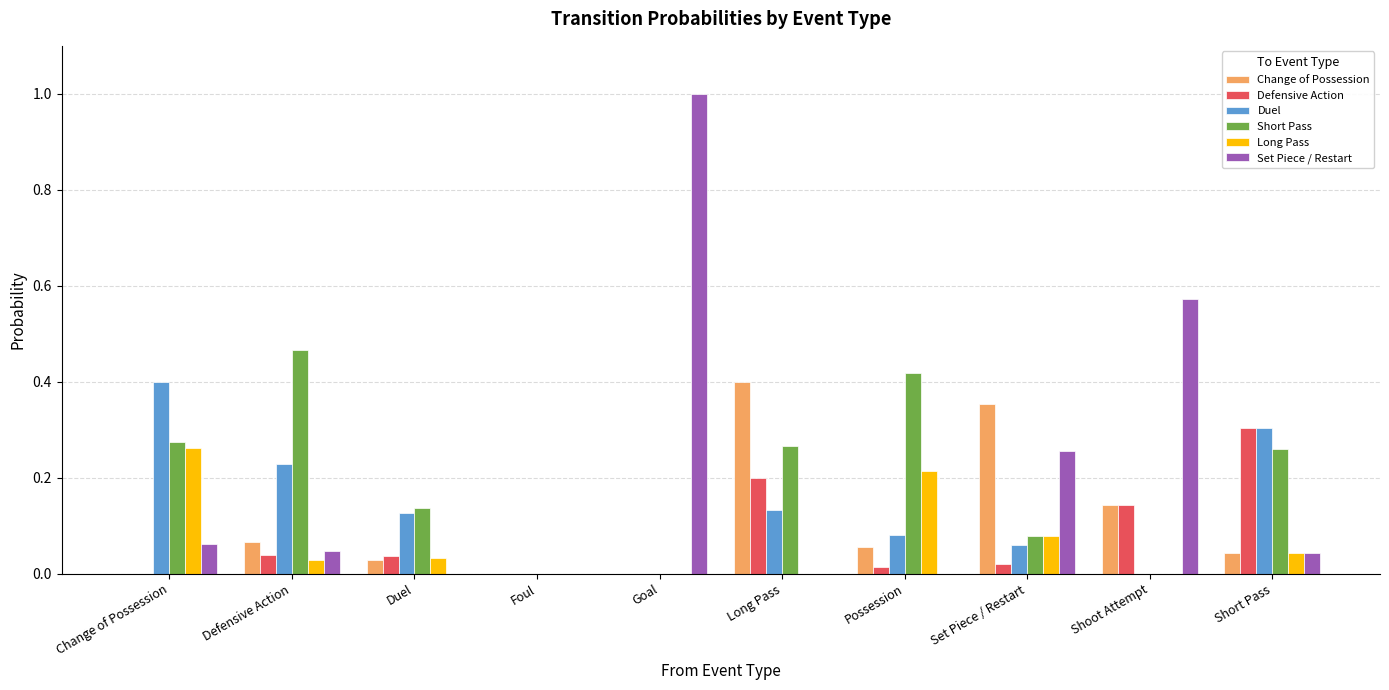

What is the greatest value displayed?

1.0